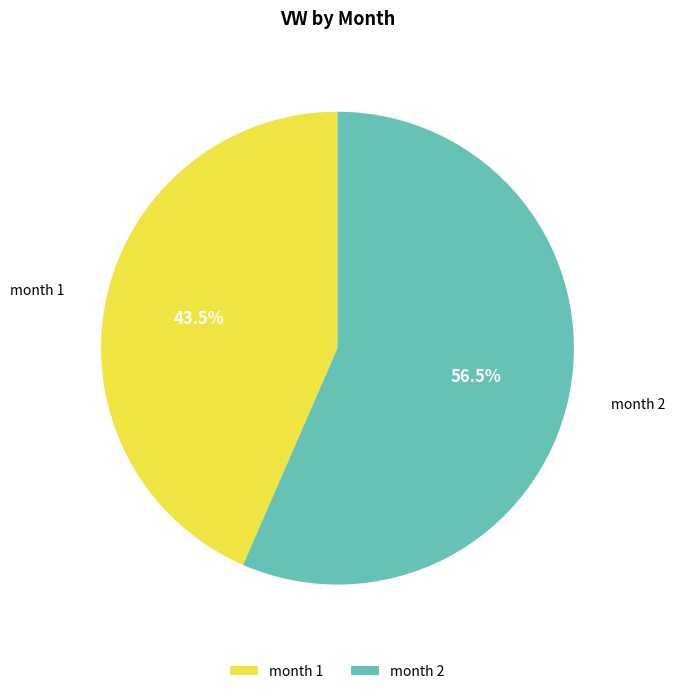

Which slice is the largest?

month 2